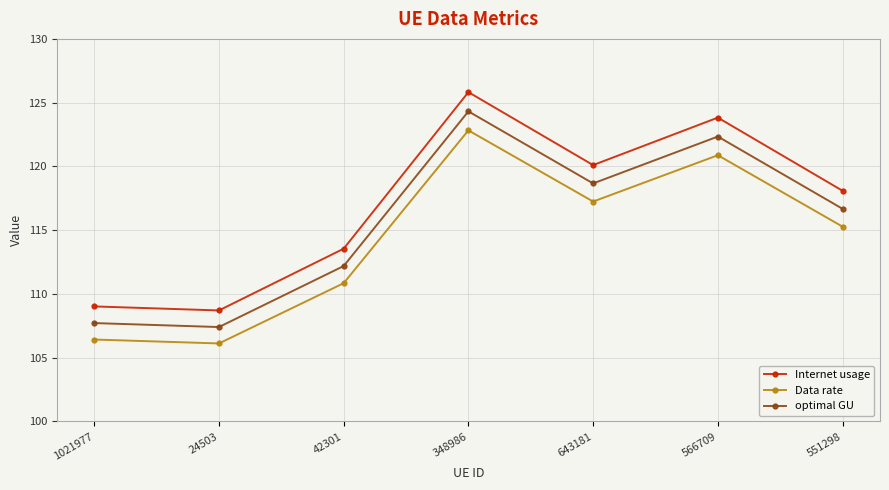

At which label does Internet usage reach its minimum?

24503